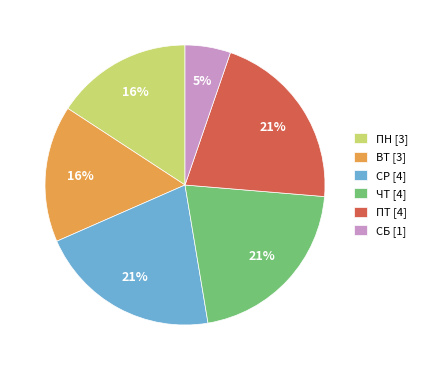

Approximately how many times larger is the value at СР [4] compared to ВТ [3]?

1.3